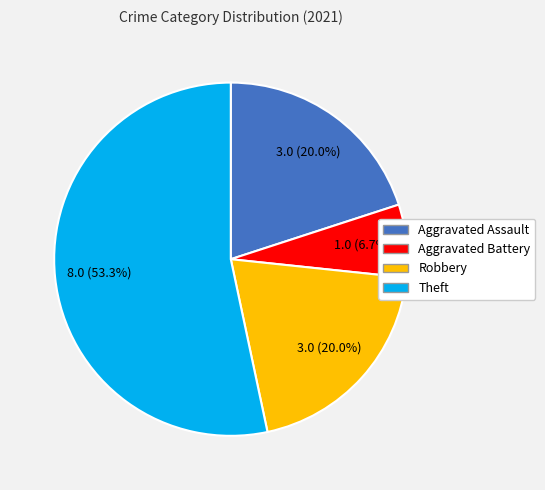

Does any single category account for the majority?

Yes